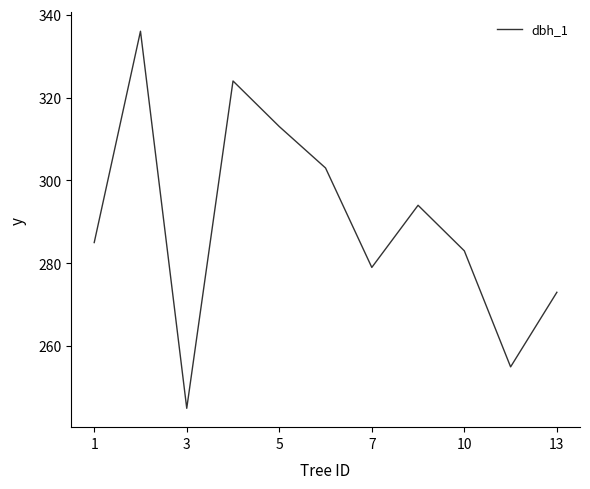

What is the maximum value shown in the chart?

336